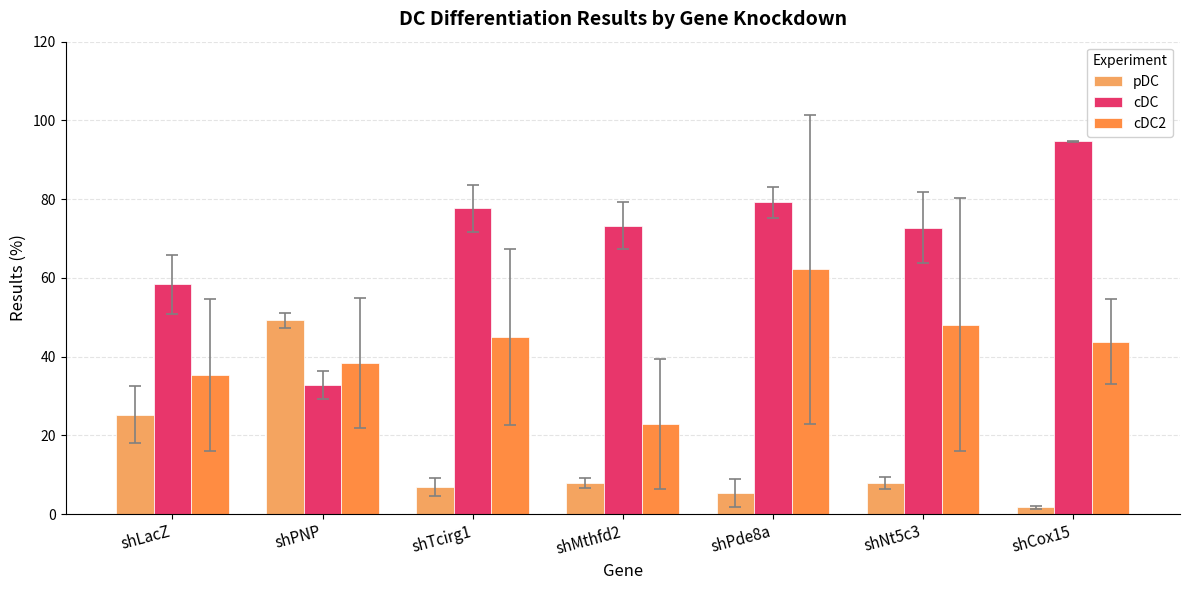

What is the value of the cDC bar at the 4th from the left?

73.2